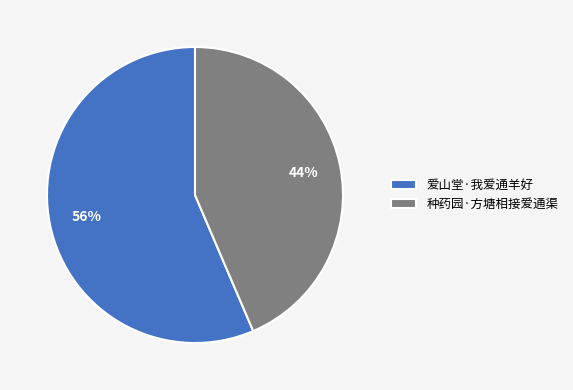

True or false: 种药园·方塘相接爱通渠 accounts for 55% of the total.

False